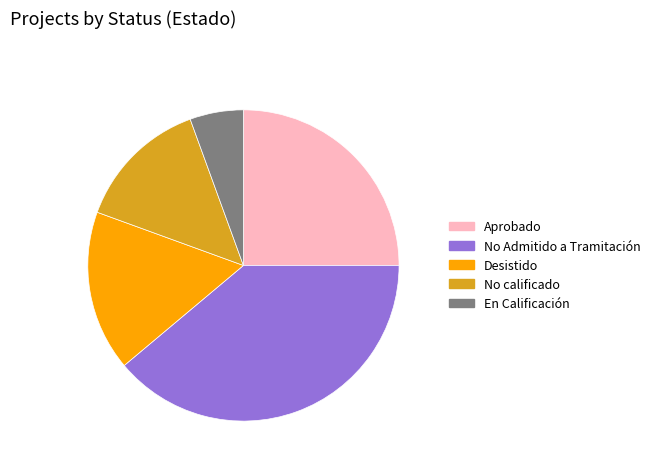

Which has a higher value, En Calificación or Aprobado?

Aprobado